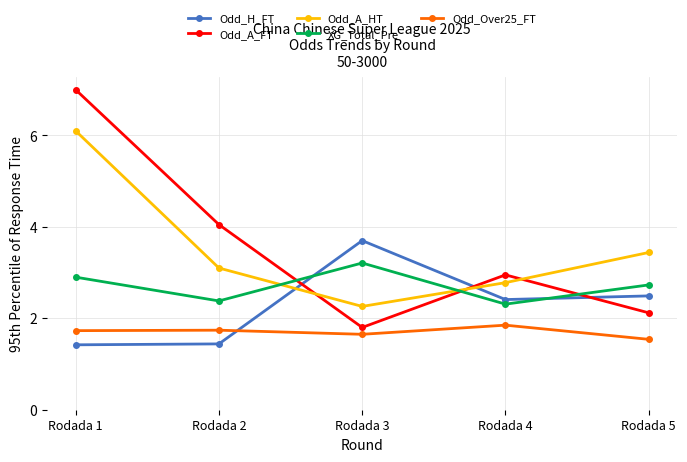

How many lines are shown in the chart?

5